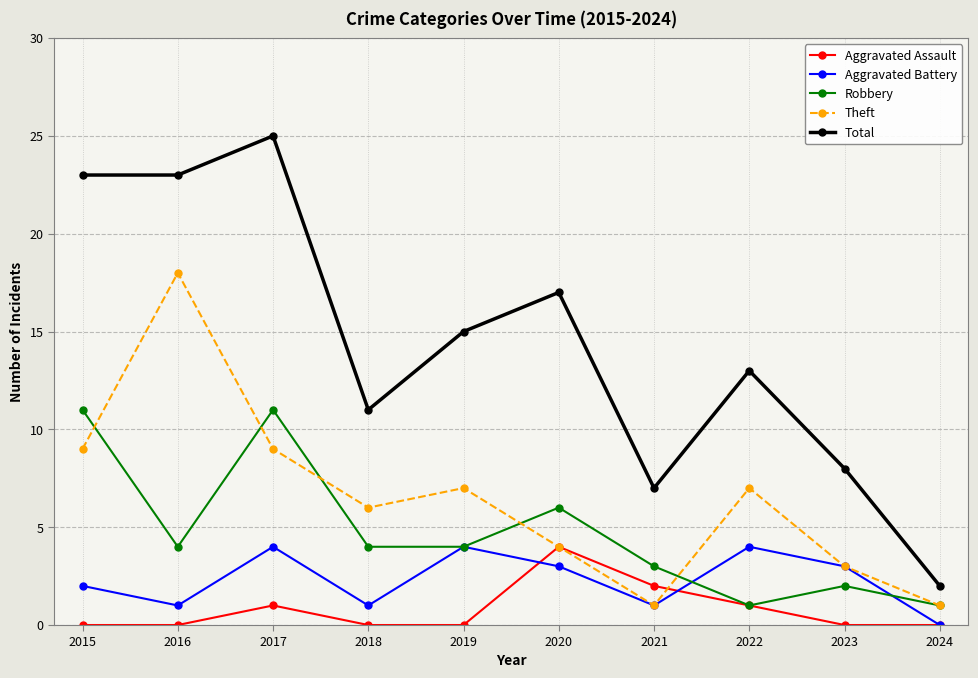

Which series has the largest range (max minus min)?

Total